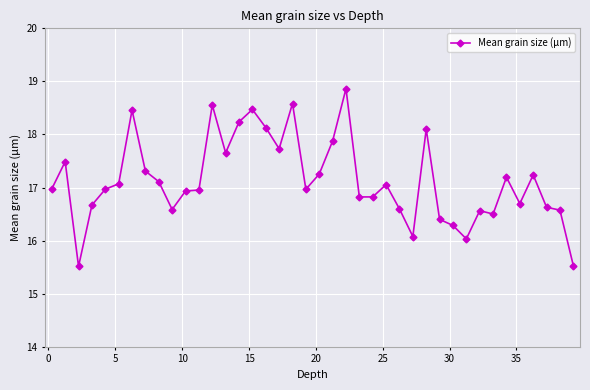

How many values exceed 16?

38